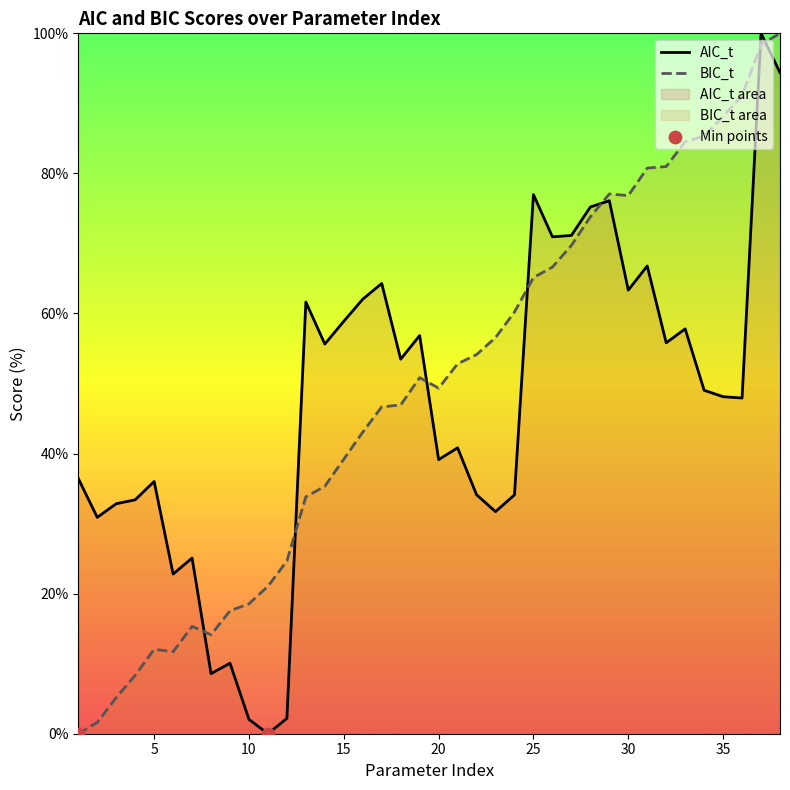

What is the total value across all series at 33?

142.3